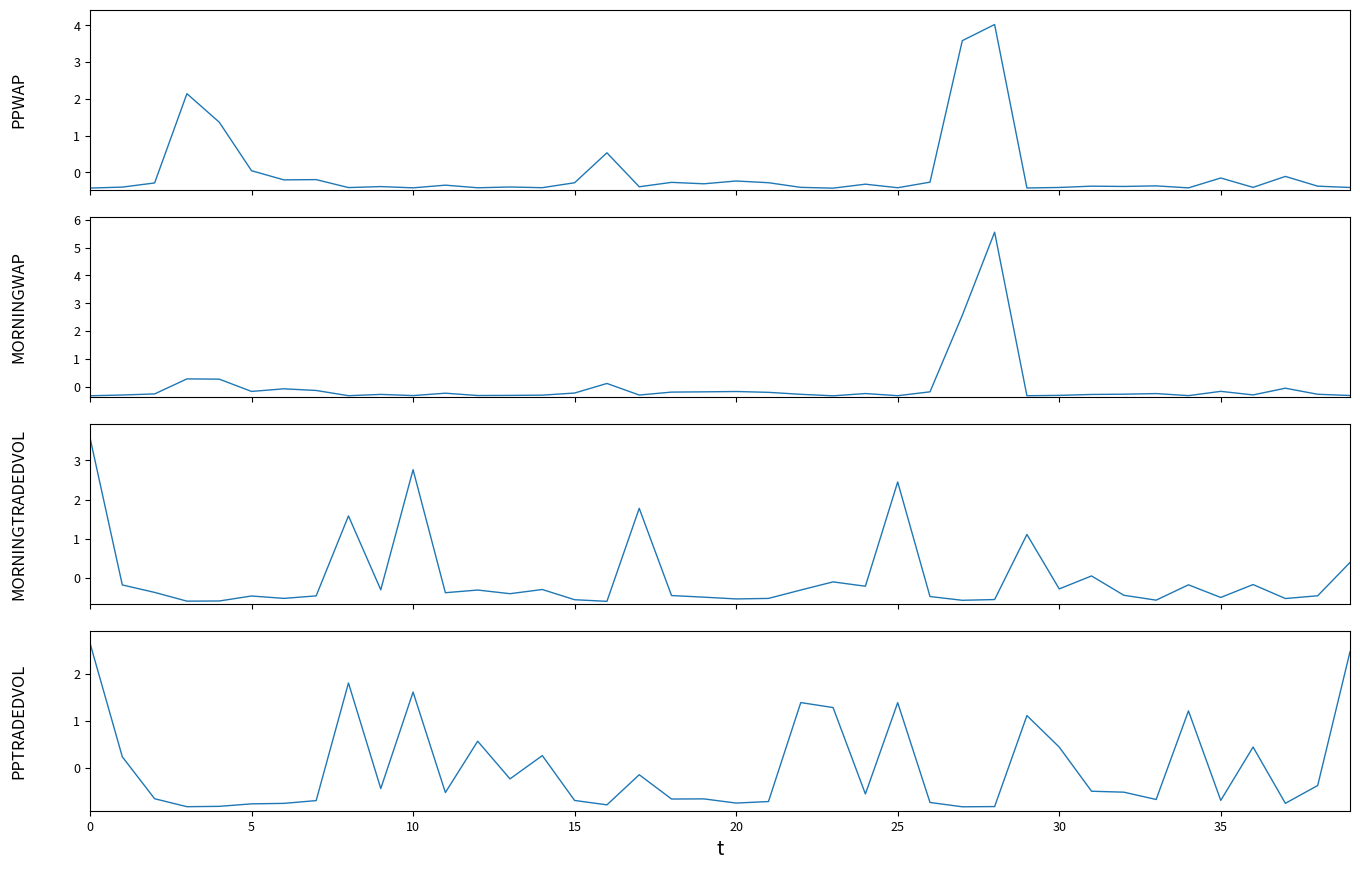

How many intersections are there between MORNINGTRADEDVOL and PPWAP?

18